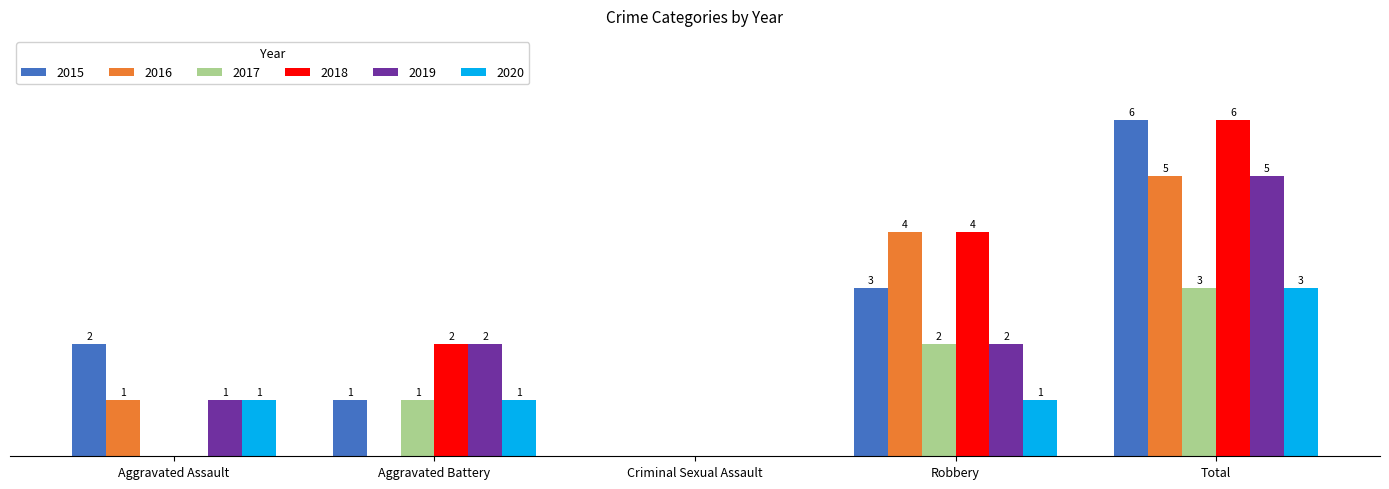

Is the value of 2018 at Criminal Sexual Assault greater than the value of 2016 at Robbery?

No